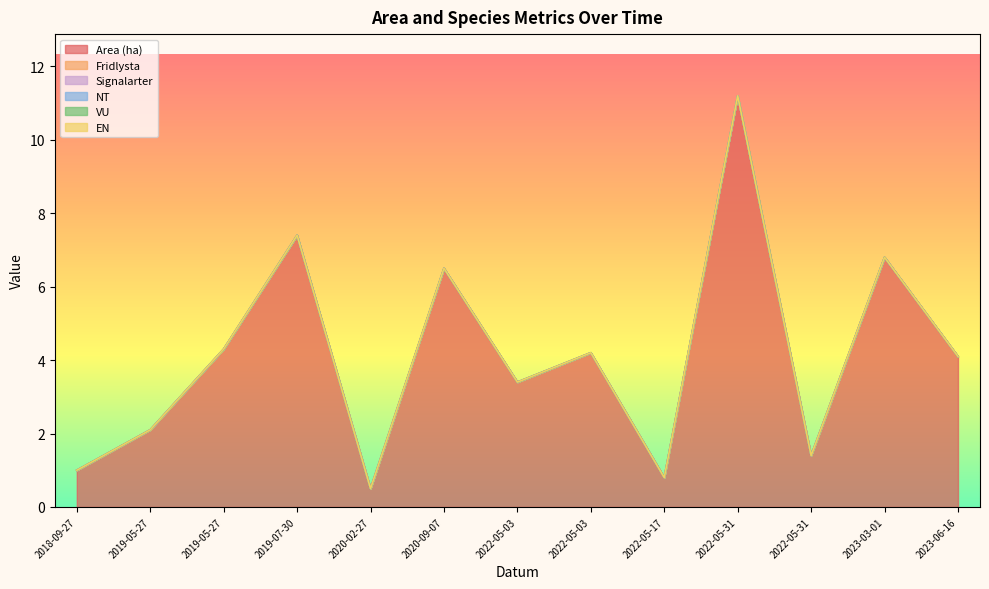

Does the chart have visible grid lines?

No